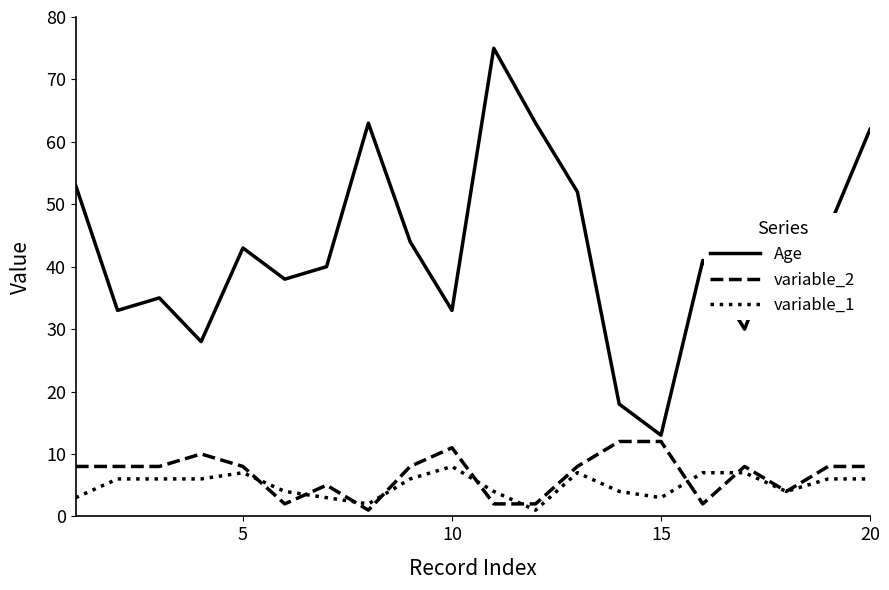

In Age, how many points are lower than both neighbors (excluding endpoints)?

7